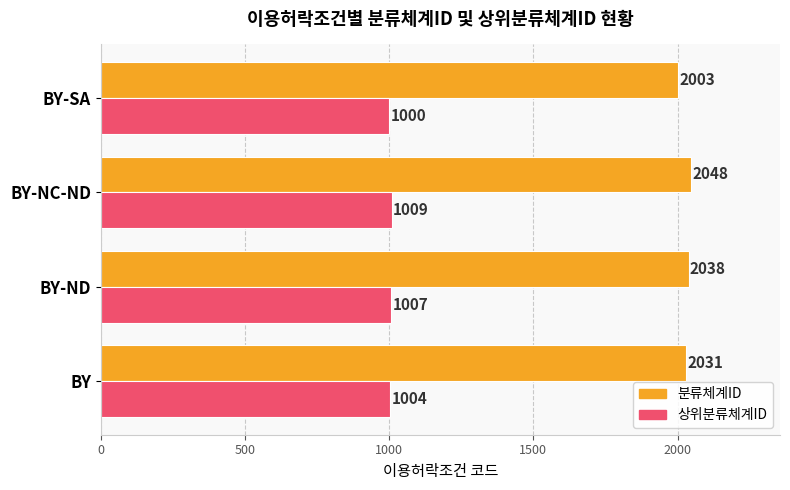

What is the sum of all 상위분류체계ID values?

4020